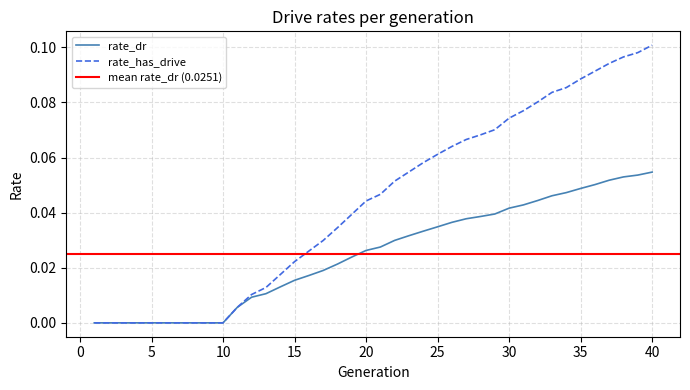

Does the chart display data point markers on the line(s)?

No